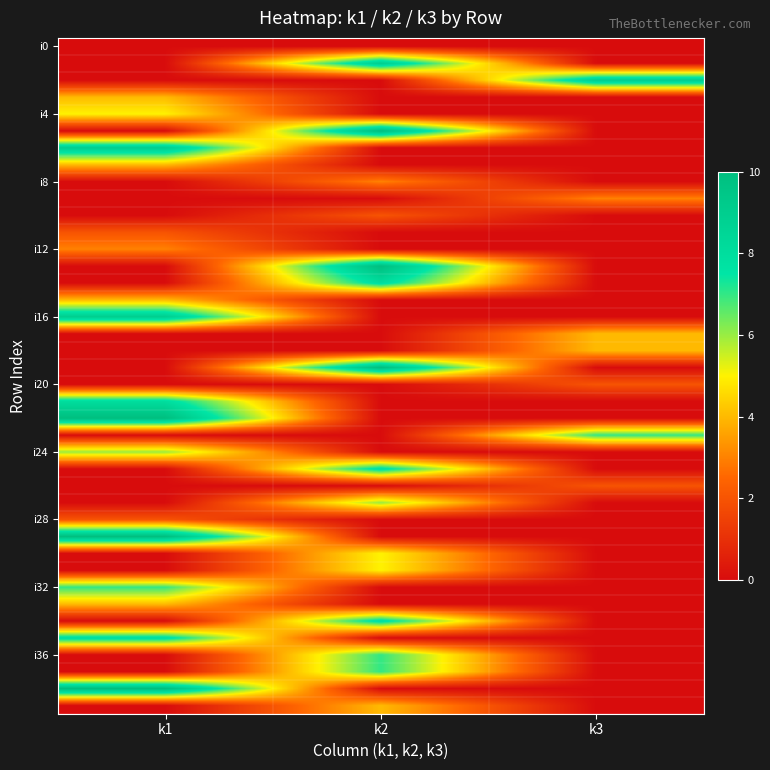

What is the difference between the highest and lowest values at k1?

10